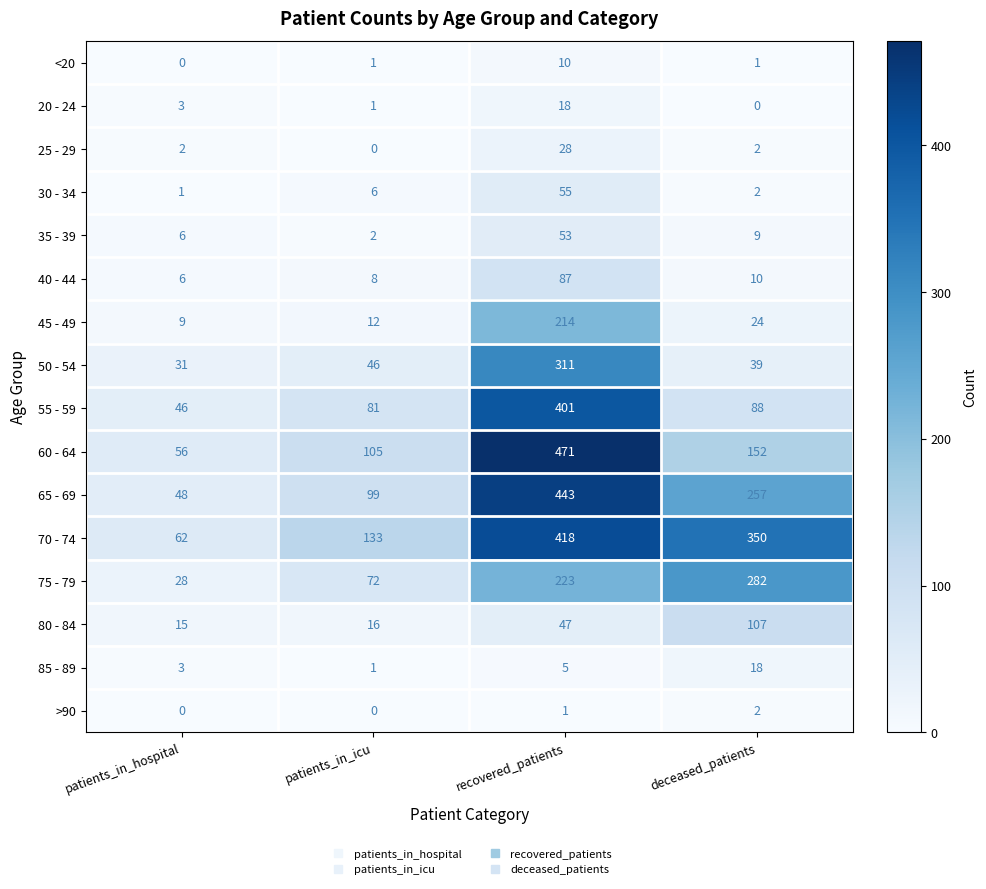

Count the >90 values in the range 0 to 2.

4